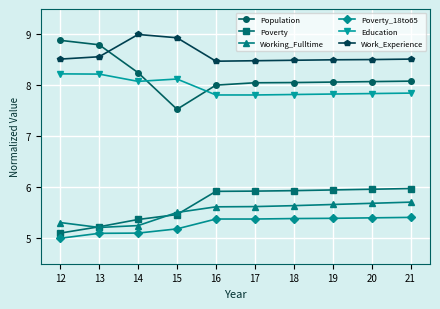

True or false: Population and Poverty cross at least once.

False